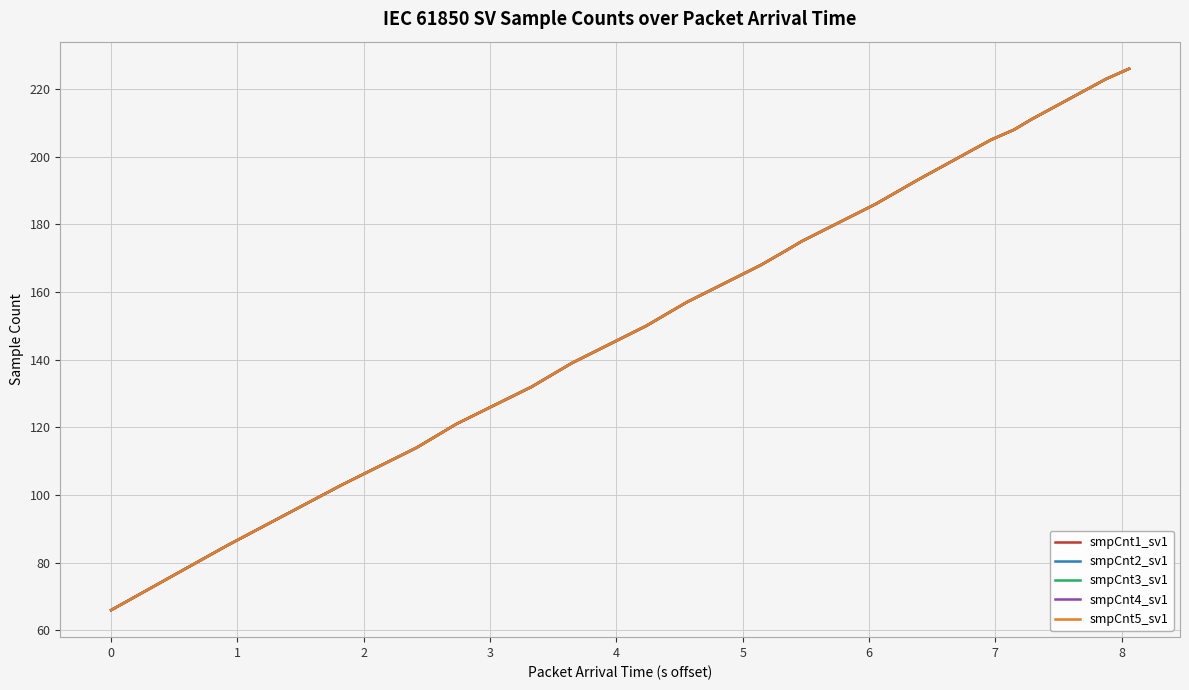

Does the chart display data point markers on the line(s)?

No